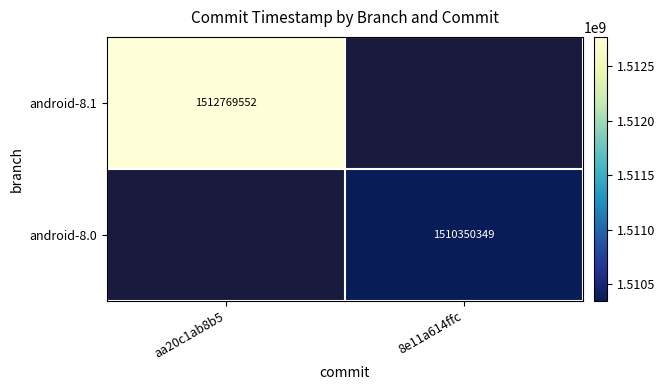

Is it true that android-8.0 equals 1510350349 at 8e11a614ffc?

True